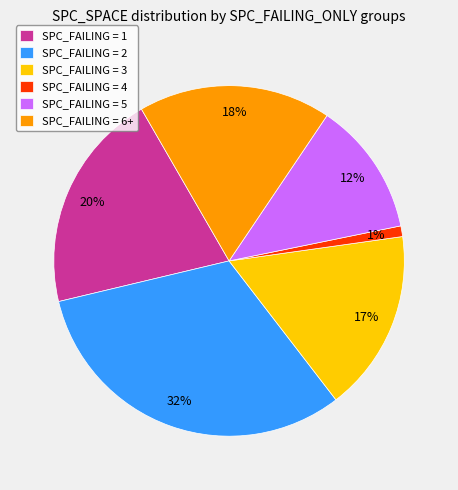

How many slices are in this pie chart?

6